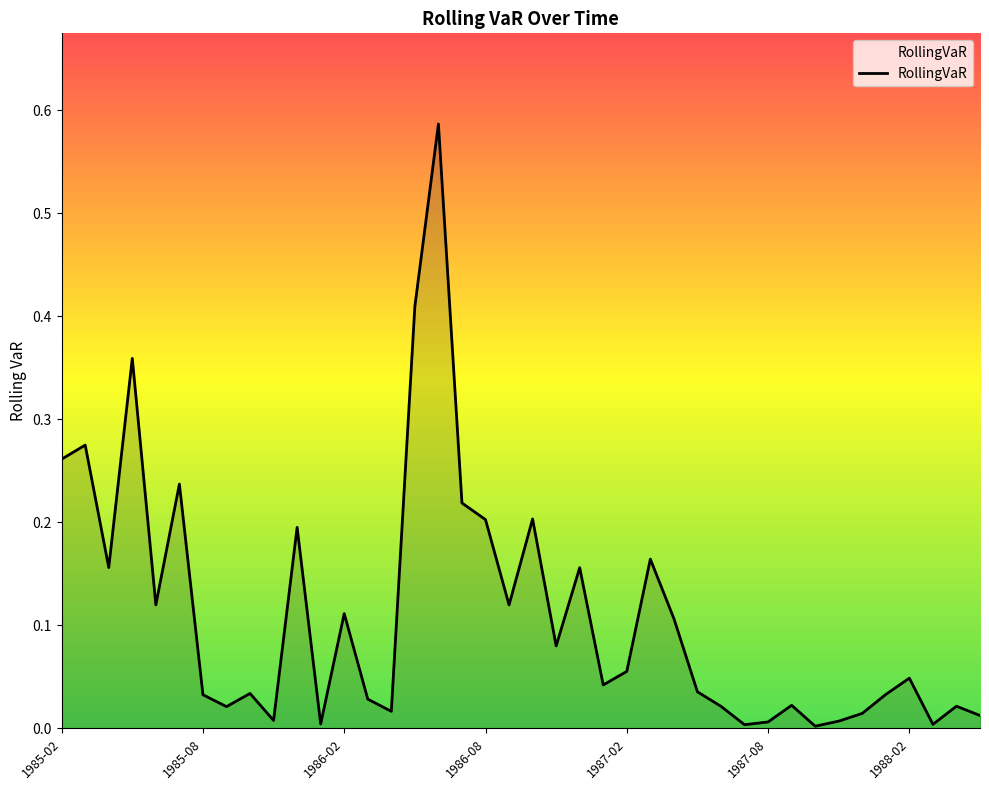

Does the chart display data point markers on the line(s)?

No